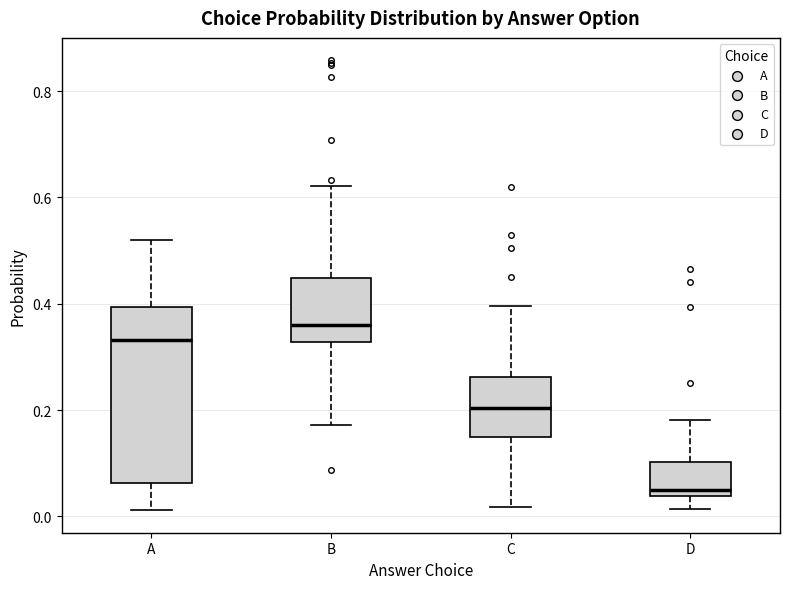

Reading left to right, read every box against the y-axis: the position of its median line, the range the box covers, and the ends of its whiskers. The values are not printed on the chart, so give them approximately, as read against the axis.

A: median 0.34, box 0.06 to 0.40, whiskers 0.02 to 0.52
B: median 0.36, box 0.32 to 0.44, whiskers 0.18 to 0.62
C: median 0.20, box 0.14 to 0.26, whiskers 0.02 to 0.40
D: median 0.06, box 0.04 to 0.10, whiskers 0.02 to 0.18